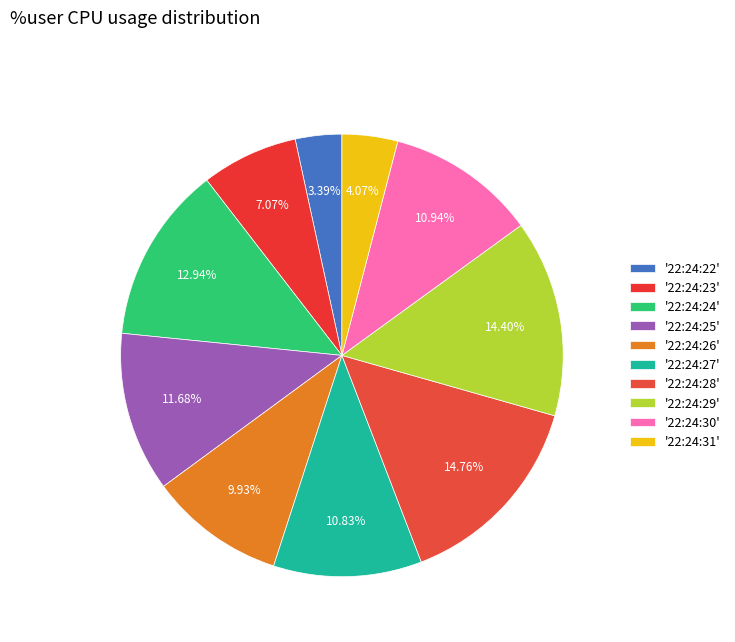

Which category has the biggest portion of the pie?

22:24:28